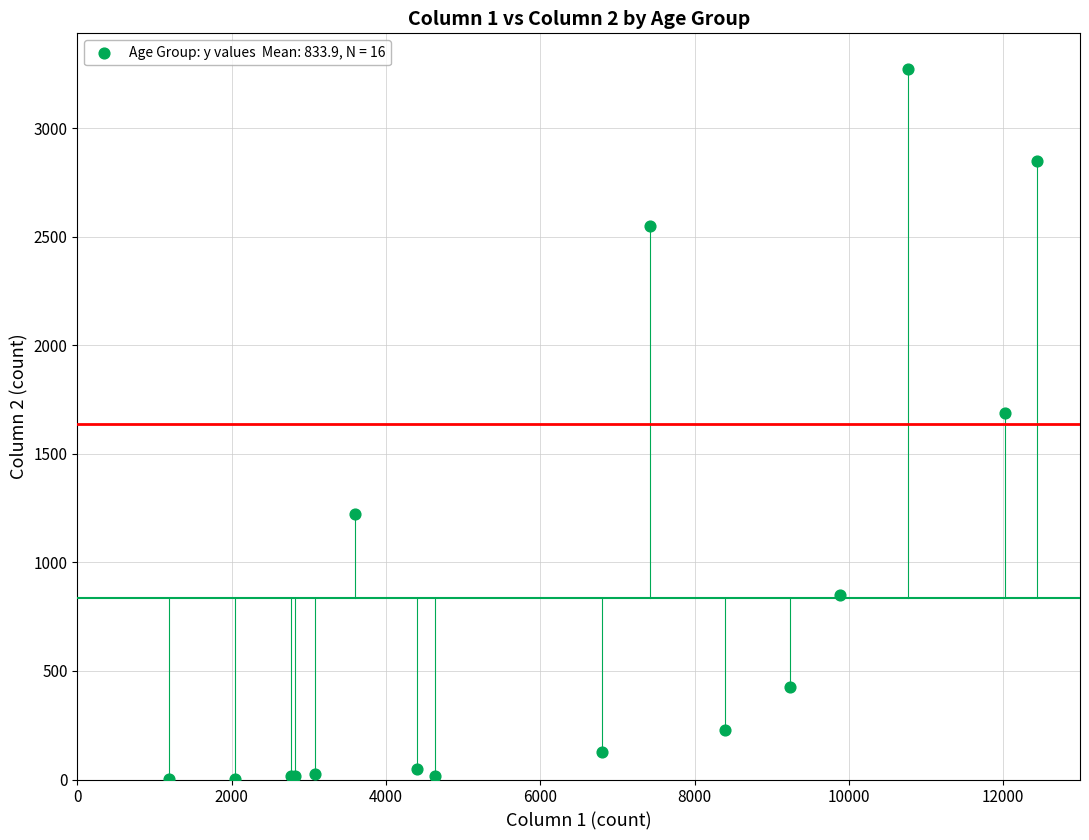

What Y value in the scatter plot is closest to 1638?

1690